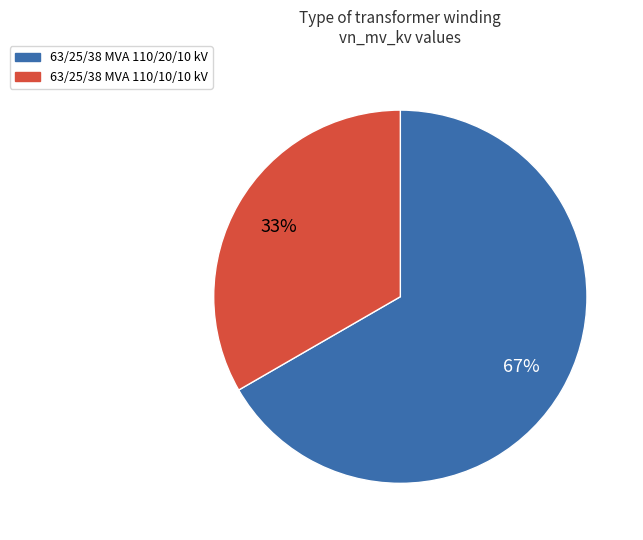

Which slice represents more than half of the pie?

63/25/38 MVA 110/20/10 kV